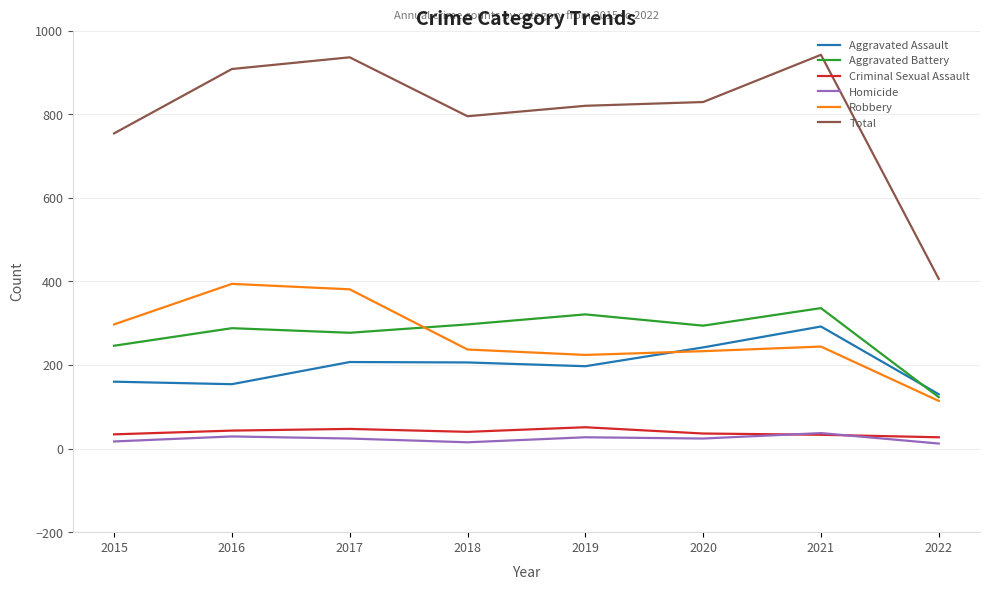

What is the difference between the highest and lowest values at 2017?

912